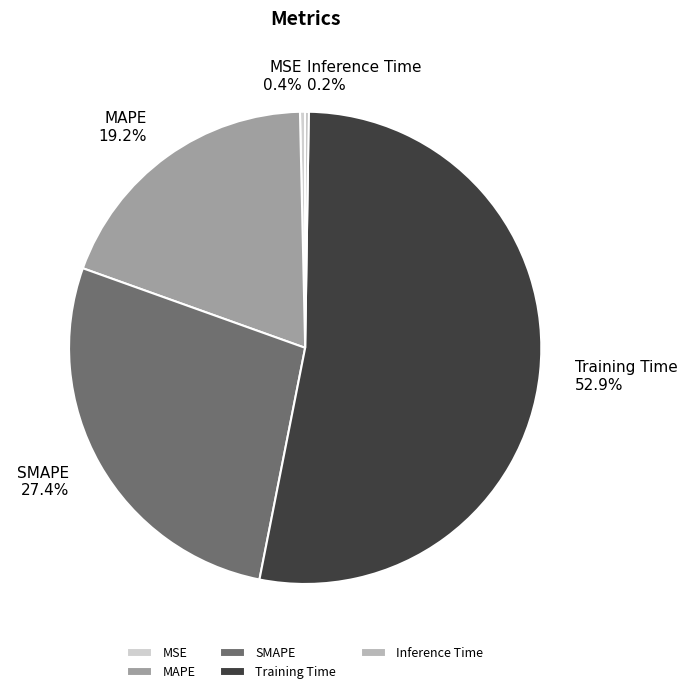

Is Training Time the majority of the pie?

Yes